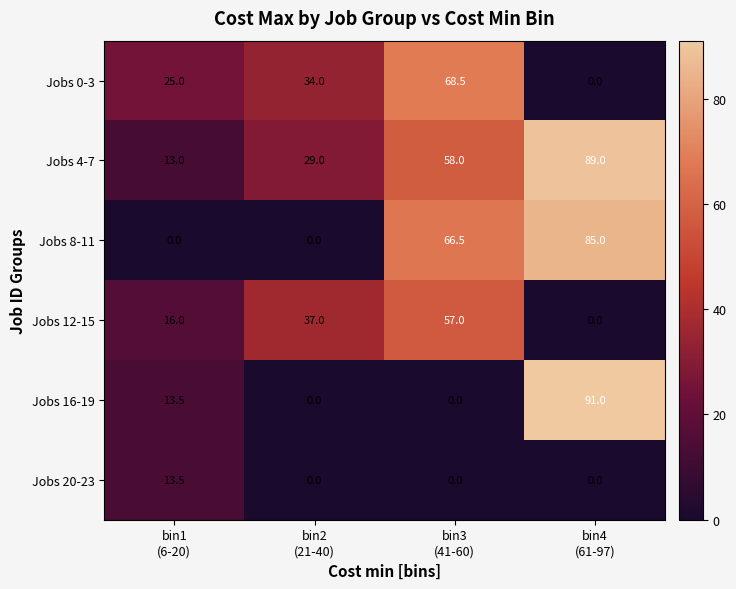

How many data points does each series have?

4